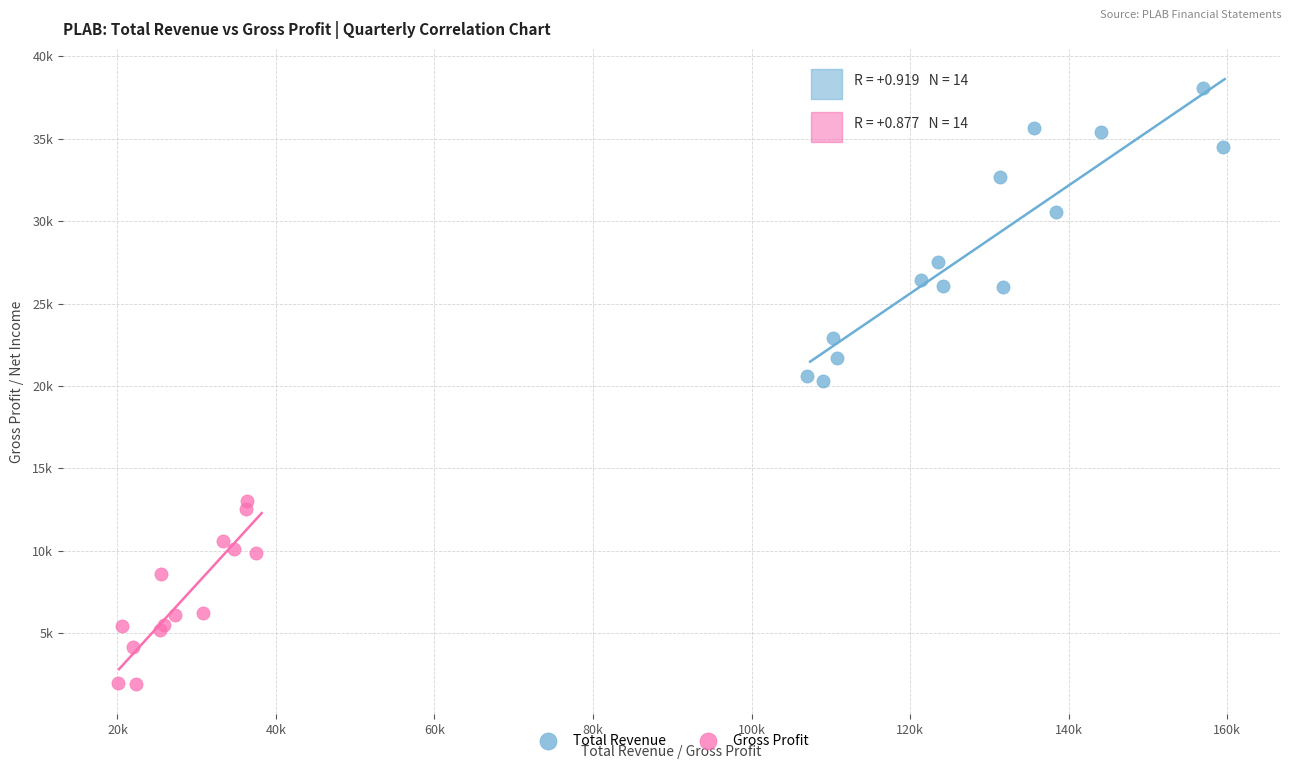

Which series reaches the maximum Y coordinate?

Total Revenue